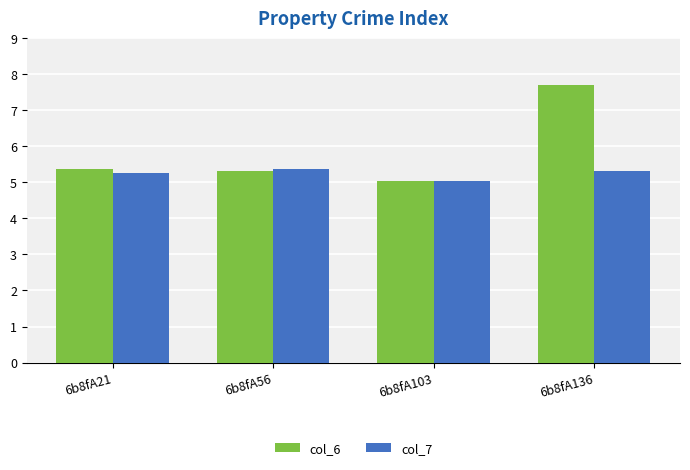

Are the bars horizontal?

No